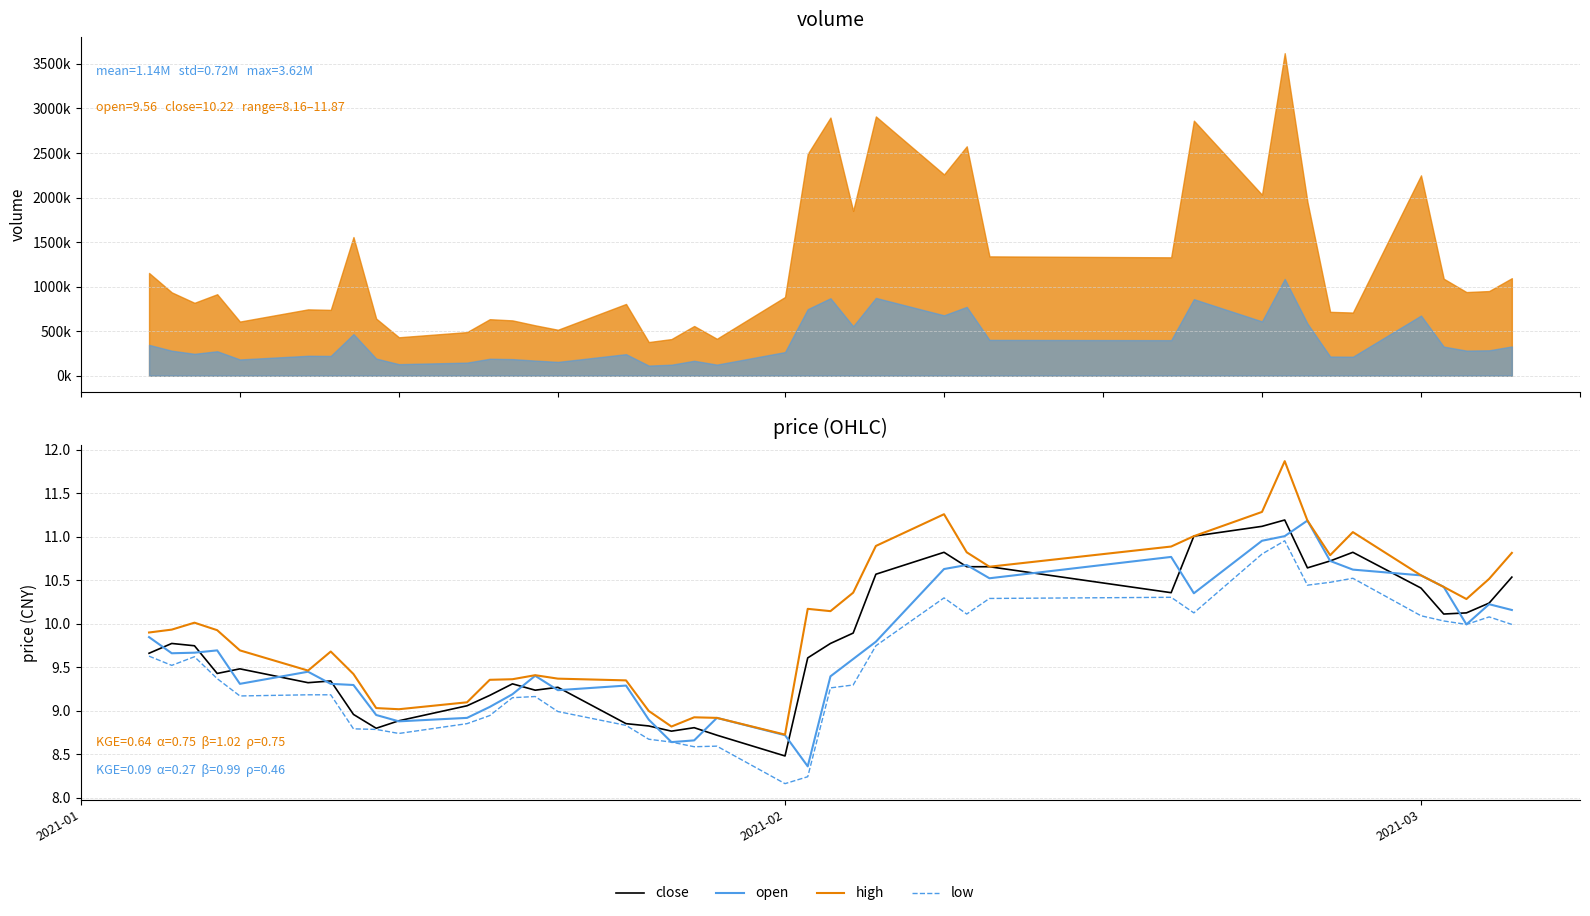

What is the sum of all low values?

379.6